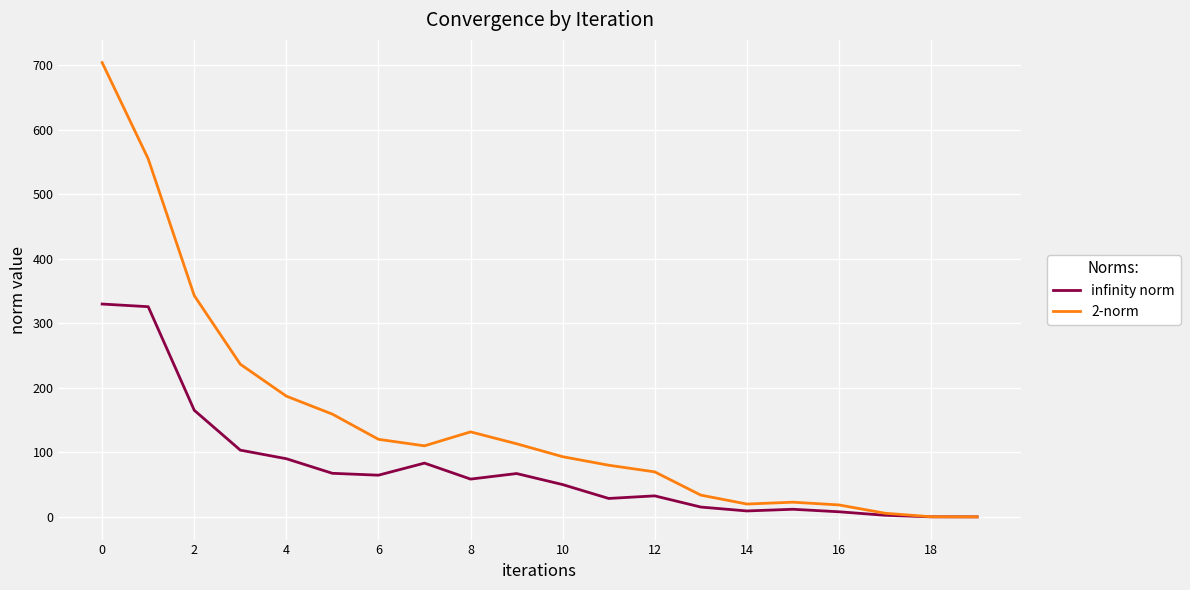

What is the maximum value shown in the chart?

704.3